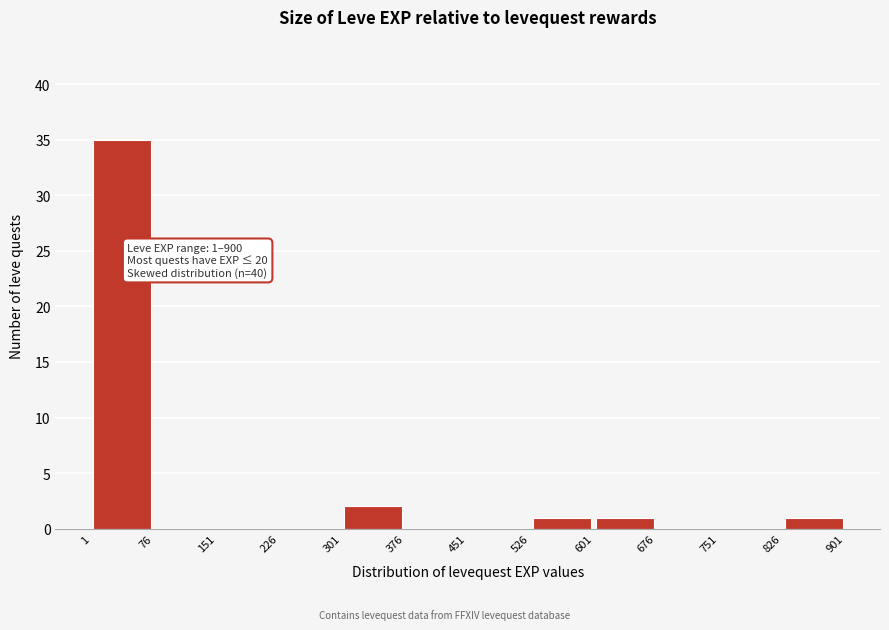

Which range on the x-axis has the tallest bar?

1 to 76